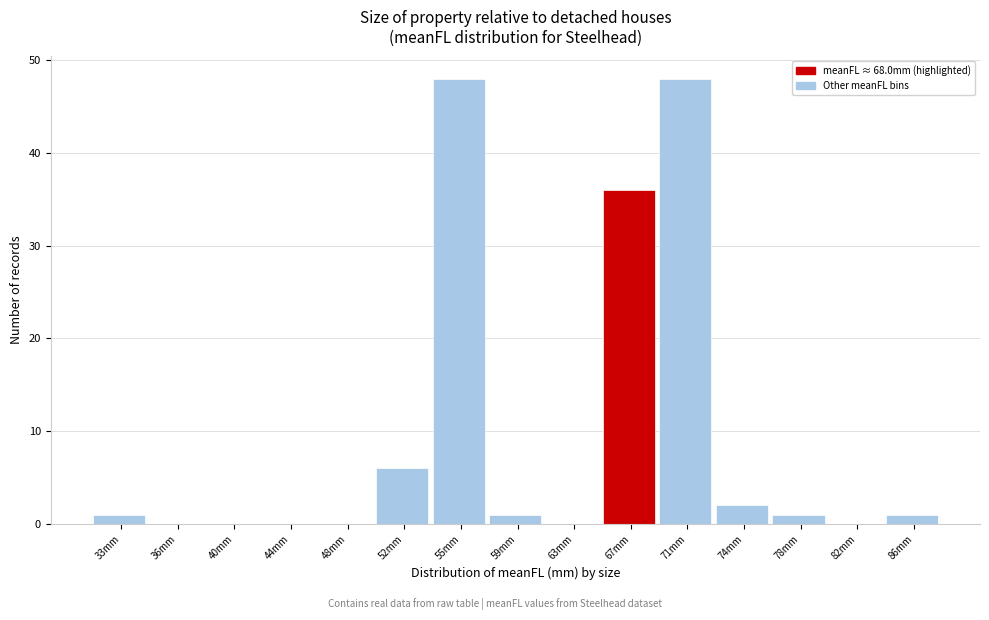

Reading right to left, transcribe all the data shown in this chart.

86mm=1	82mm=0	78mm=1	74mm=2	71mm=48	67mm=36	63mm=0	59mm=1	55mm=48	52mm=6	48mm=0	44mm=0	40mm=0	36mm=0	33mm=1